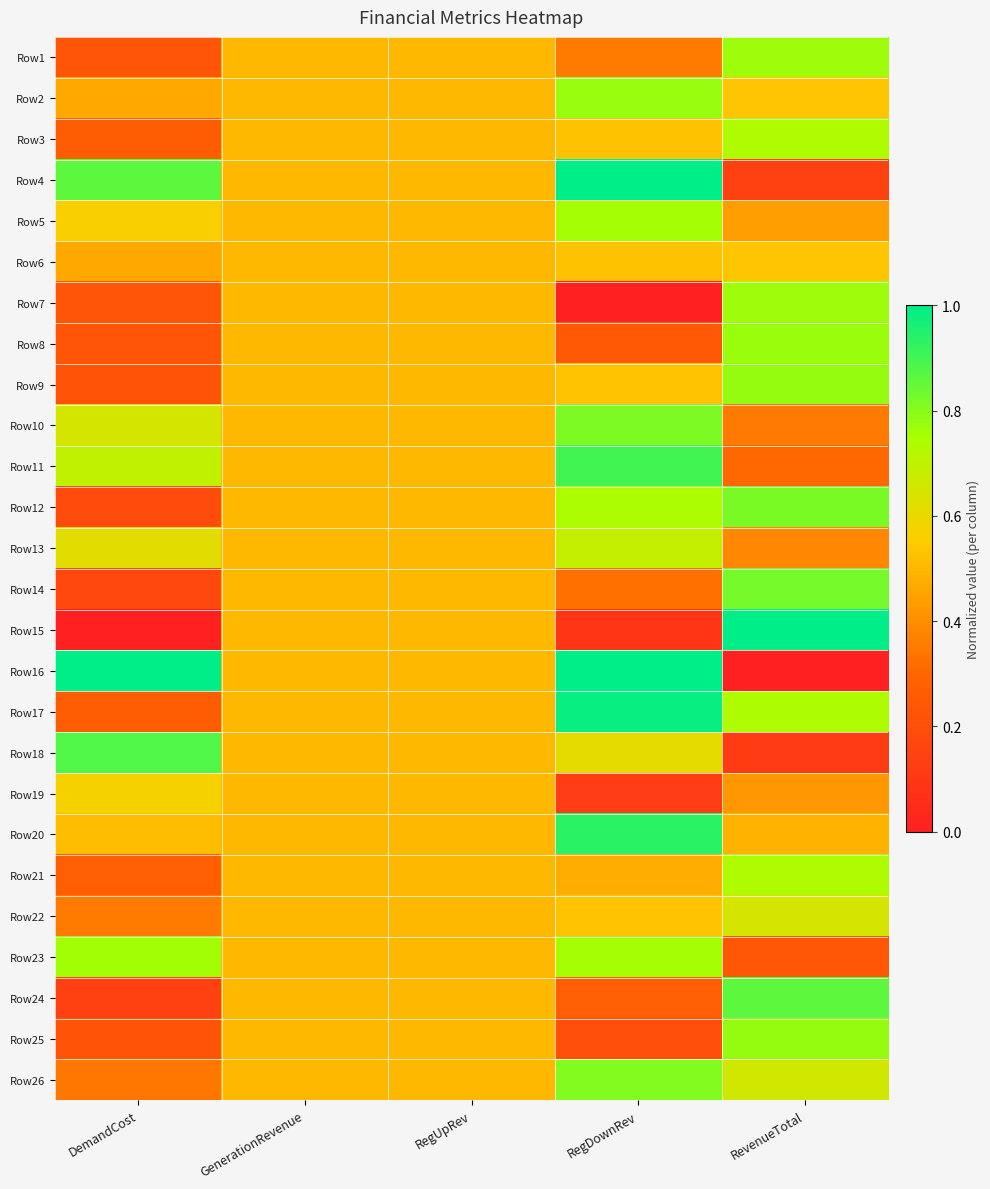

Rank the series by their maximum value, from lowest to highest.

Row6, Row19, Row22, Row13, Row21, Row3, Row5, Row23, Row1, Row7, Row8, Row2, Row9, Row25, Row26, Row10, Row12, Row14, Row24, Row18, Row11, Row20, Row17, Row4, Row15, Row16